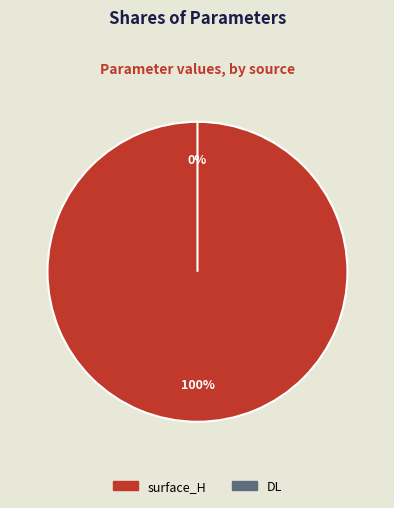

To the nearest percent, what is the combined percentage of DL and surface_H?

100%